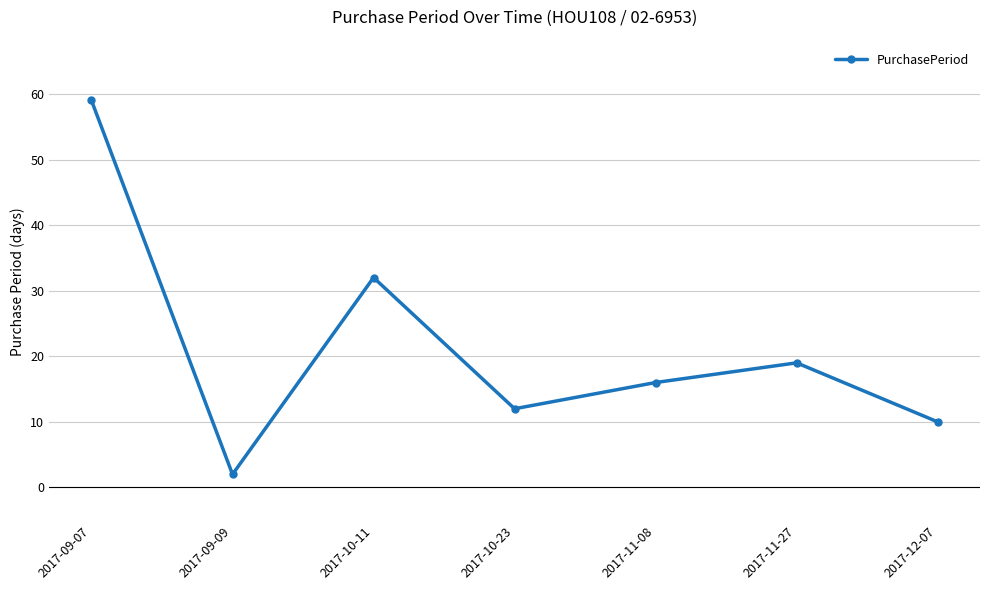

The value at 2017-10-11 is 44. True or false?

False